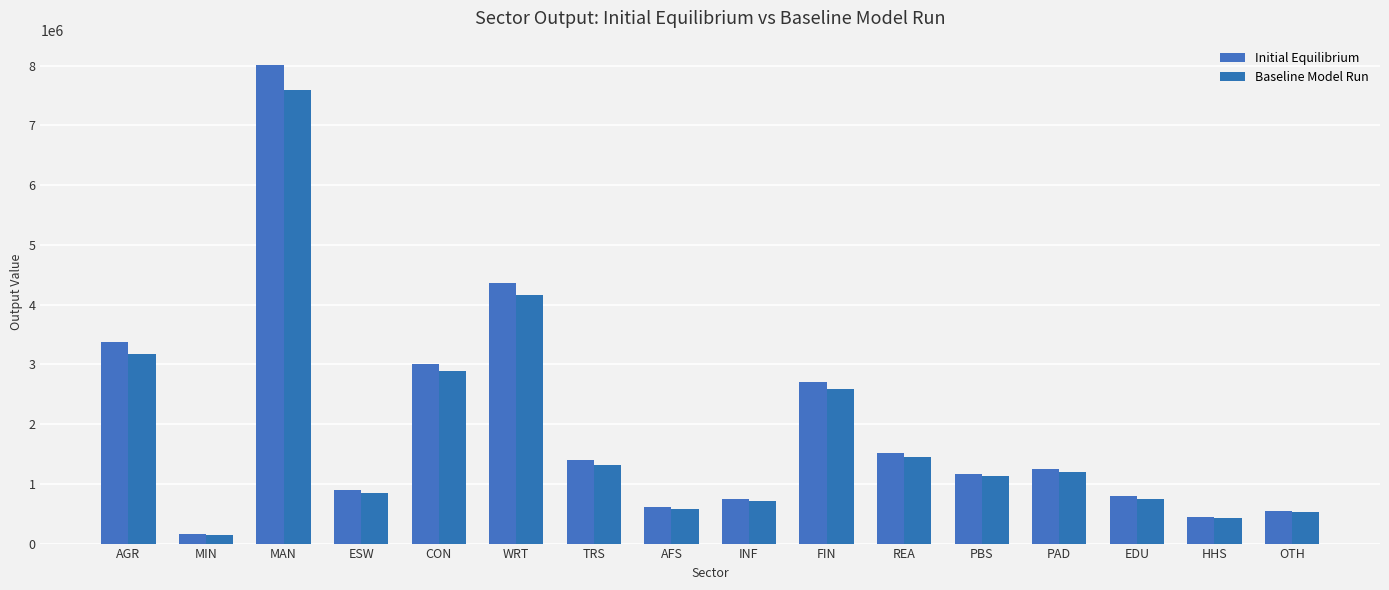

How many data points in Initial Equilibrium are above 1254896?

8